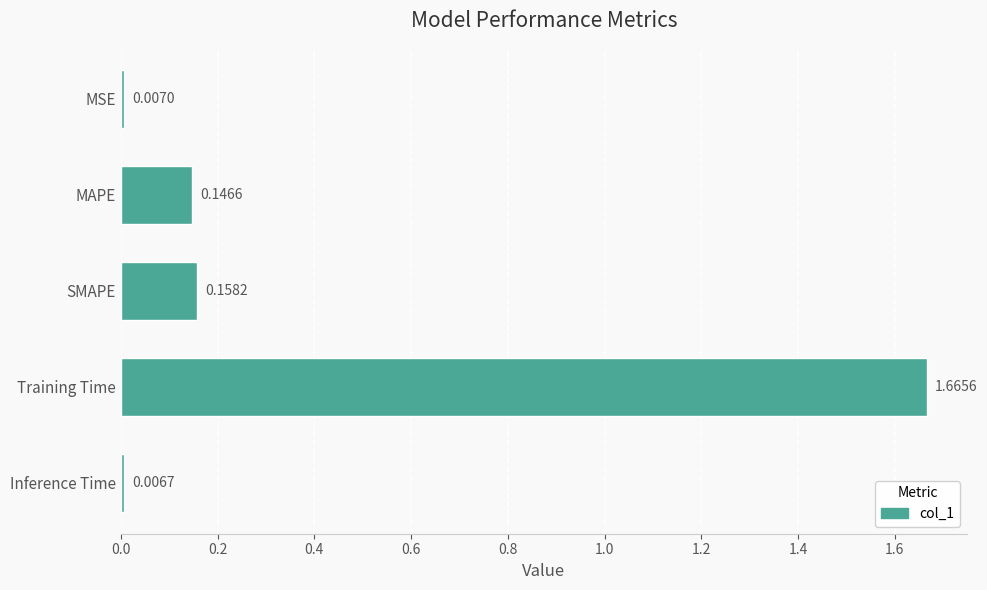

What is the sum of all values?

2.0